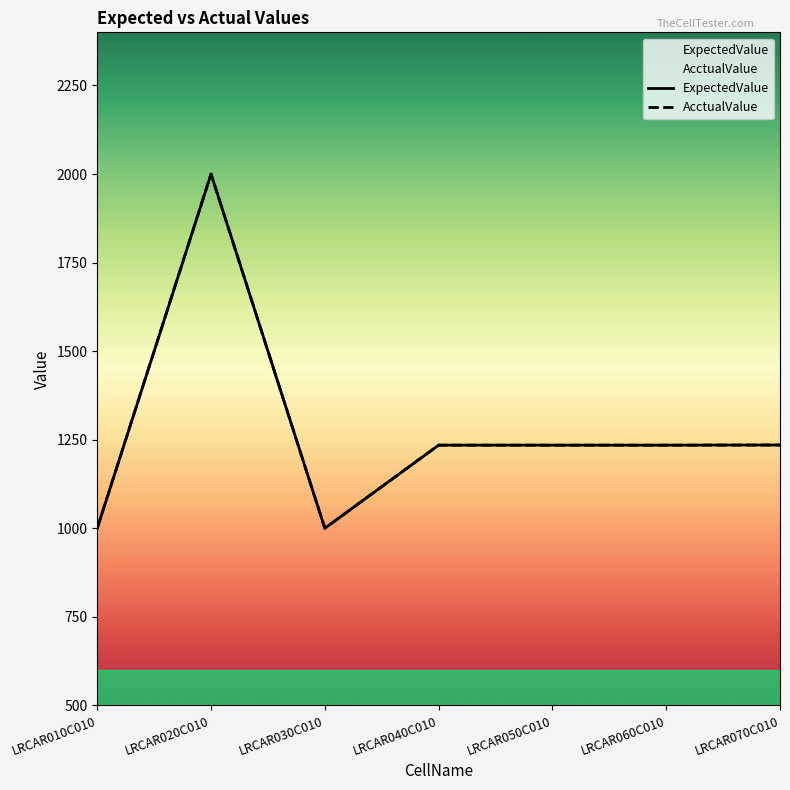

Reading right to left, transcribe all the data shown in this chart.

ExpectedValue: LRCAR070C010=1235.0	LRCAR060C010=1234.6	LRCAR050C010=1234.6	LRCAR040C010=1234.6	LRCAR030C010=1000.0	LRCAR020C010=2000.0	LRCAR010C010=1000.0
AcctualValue: LRCAR070C010=1235.0	LRCAR060C010=1234.6	LRCAR050C010=1234.6	LRCAR040C010=1234.6	LRCAR030C010=1000.0	LRCAR020C010=2000.0	LRCAR010C010=1000.0